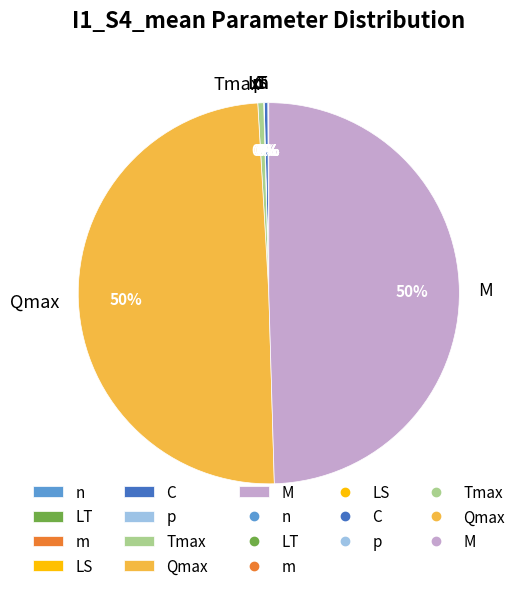

Is M the majority of the pie?

No